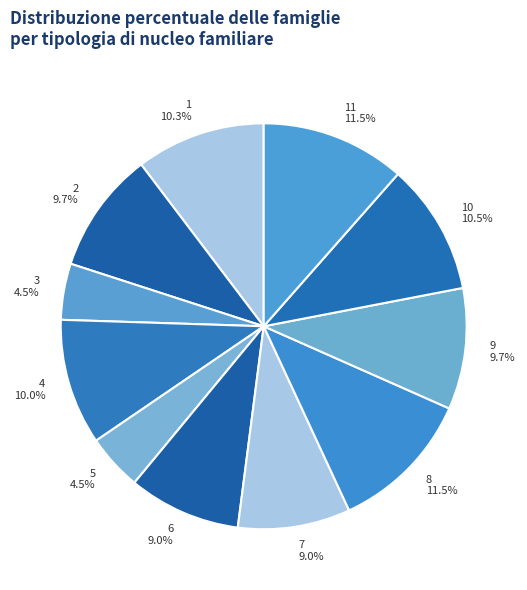

To the nearest percent, what is the difference between the 3 and 10 slice percentages?

6%